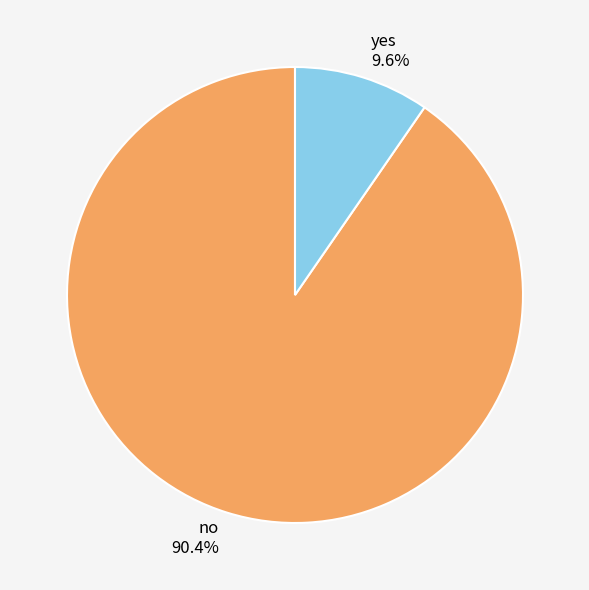

Which slice is the smallest?

yes